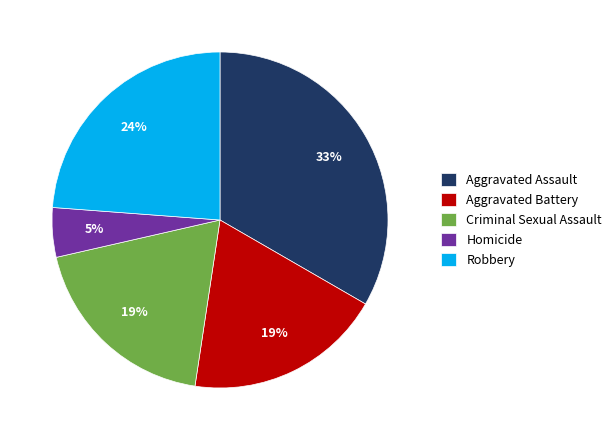

What is the smallest slice in the pie chart?

Homicide